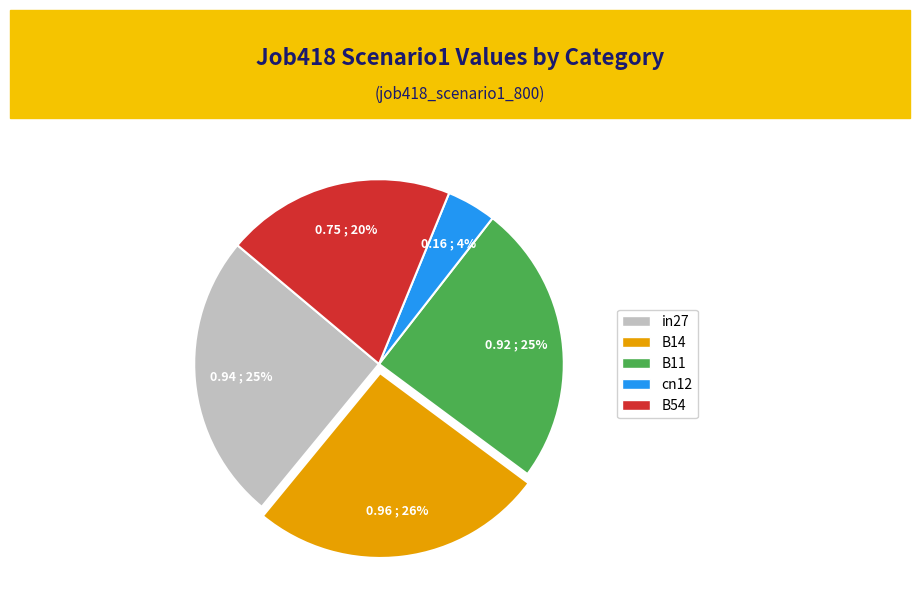

To the nearest percent, what portion does in27 represent?

25%